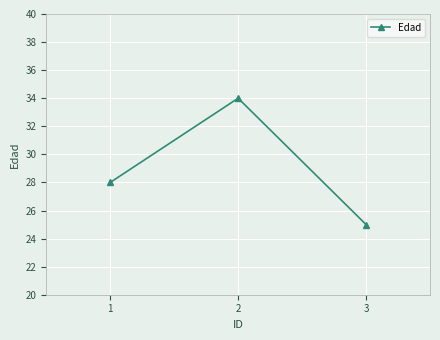

How many data points are less than 28?

1